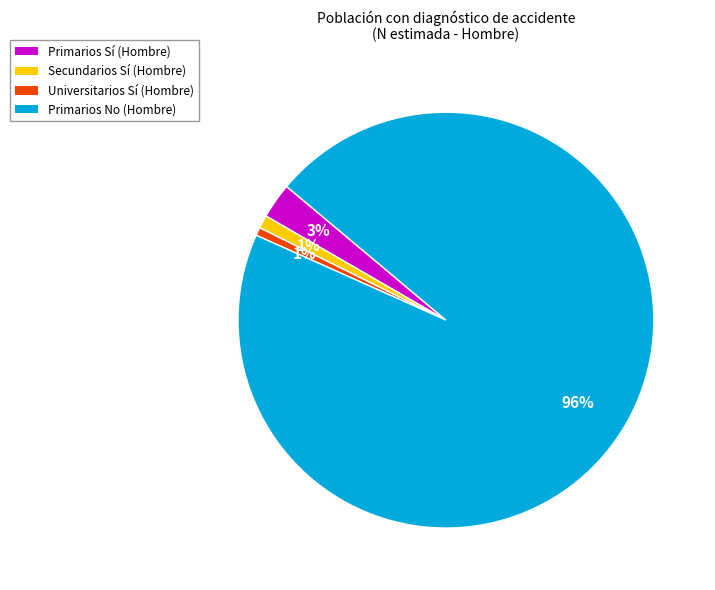

Which has a higher value, Primarios No (Hombre) or Universitarios Sí (Hombre)?

Primarios No (Hombre)